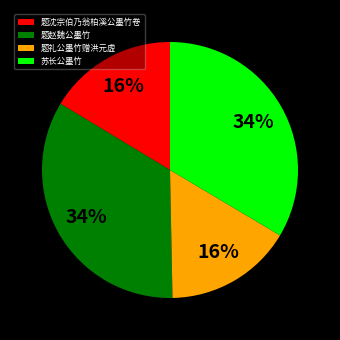

To the nearest percent, what is the combined percentage of 题礼公墨竹赠洪元虚 and 苏长公墨竹?

50%